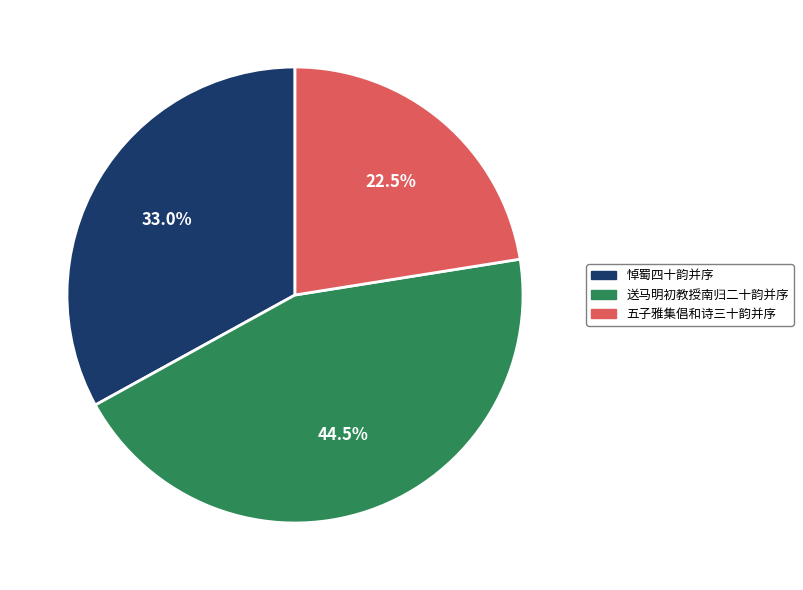

What percentage do 送马明初教授南归二十韵并序 and 五子雅集倡和诗三十韵并序 together represent?

67.0%